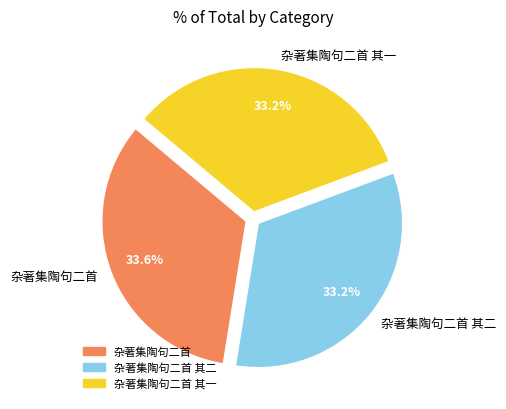

Is there any slice that represents more than half of the pie?

No